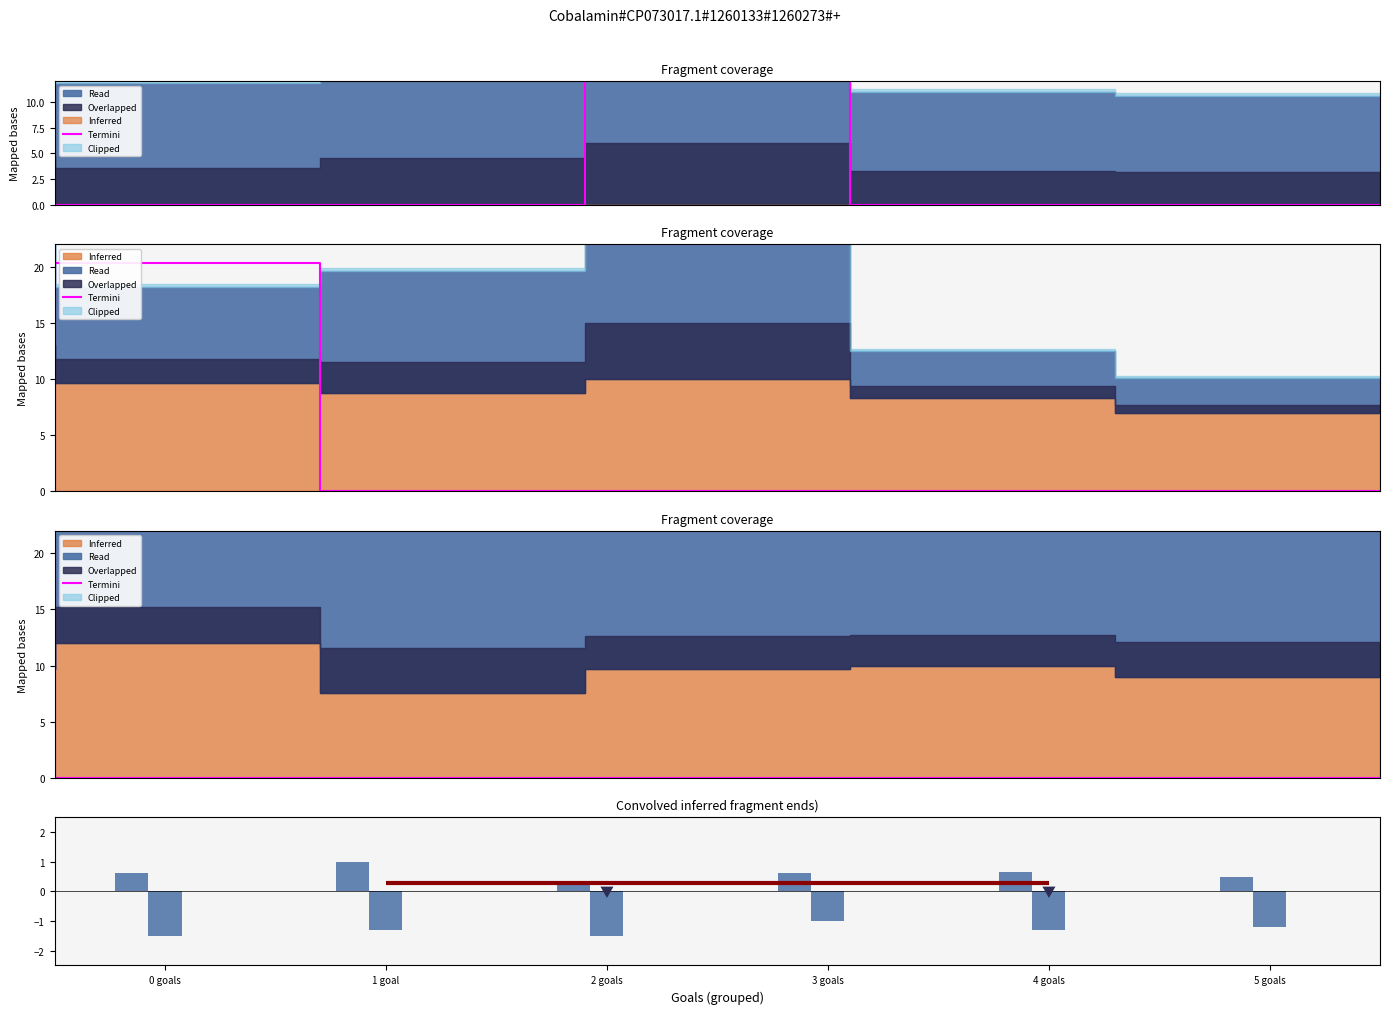

The value of groundDuelsWonPercentage at 2 goals is -0.3. True or false?

False